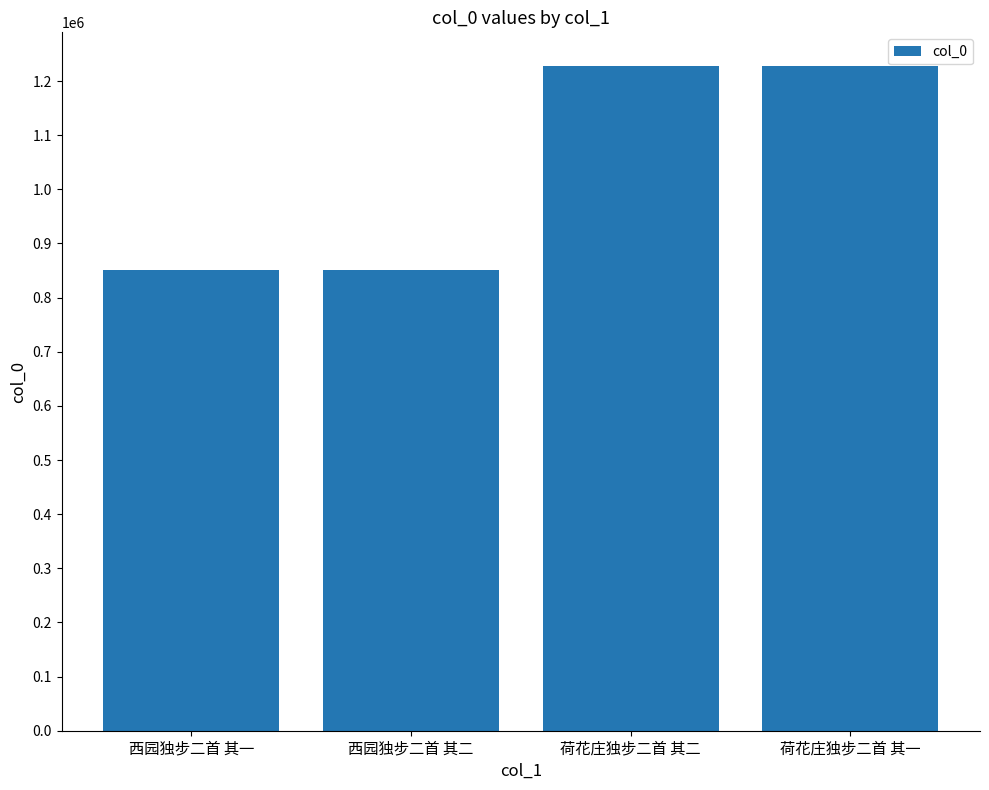

At which label does the data first exceed 1228578?

荷花庄独步二首 其二